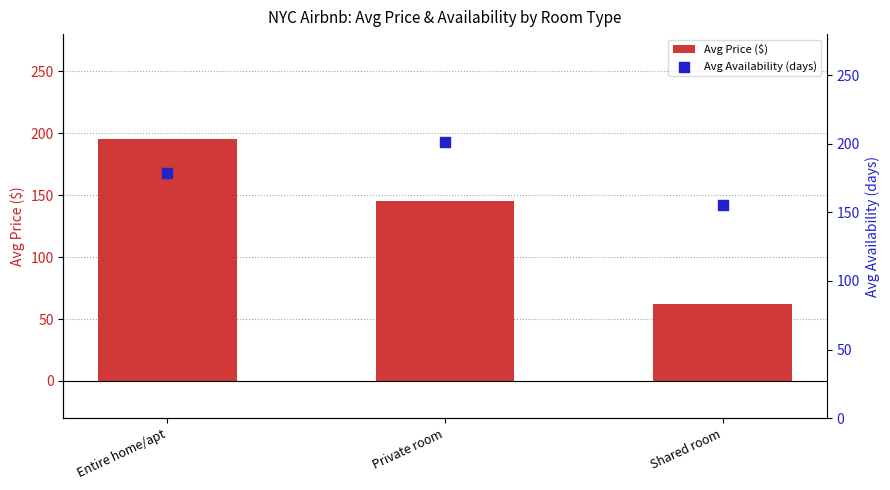

At which category is the sum across all series the highest?

Entire home/apt